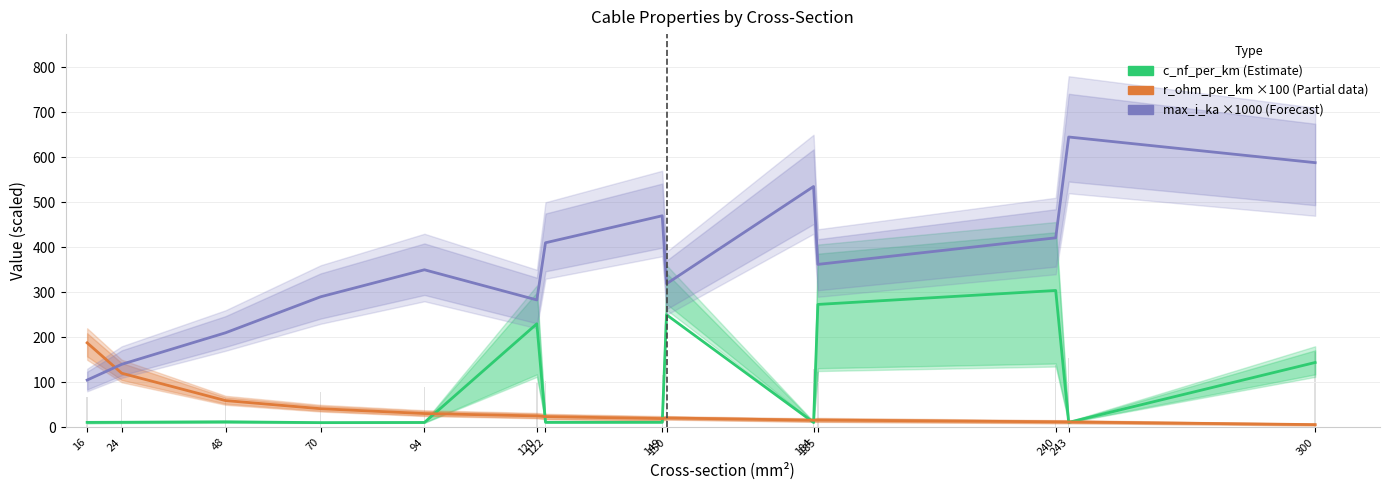

Reading right to left, list all the values displayed in this chart.

c_nf_per_km (Estimate): 300=144.0	243=11.0	240=304.0	185=273.0	184=10.8	150=250.0	149=11.2	122=11.1	120=230.0	94=10.8	70=10.4	48=12.2	24=11.2	16=11.0
r_ohm_per_km ×100 (Partial): 300=6.0	243=11.9	240=12.2	185=16.1	184=15.7	150=20.8	149=19.4	122=23.8	120=25.3	94=30.6	70=41.3	48=59.4	24=120.1	16=187.7
max_i_ka ×1000 (Forecast): 300=588.0	243=645.0	240=421.0	185=362.0	184=535.0	150=319.0	149=470.0	122=410.0	120=283.0	94=350.0	70=290.0	48=210.0	24=140.0	16=105.0